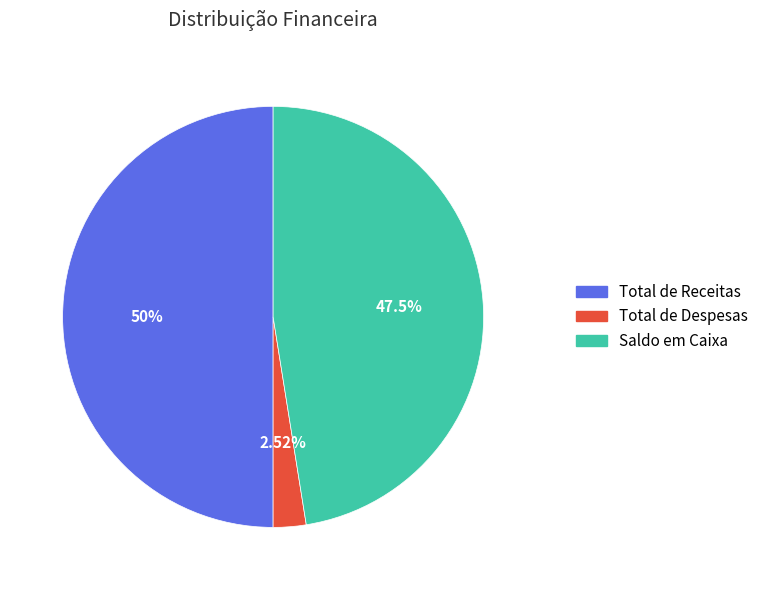

Is Saldo em Caixa the majority of the pie?

No